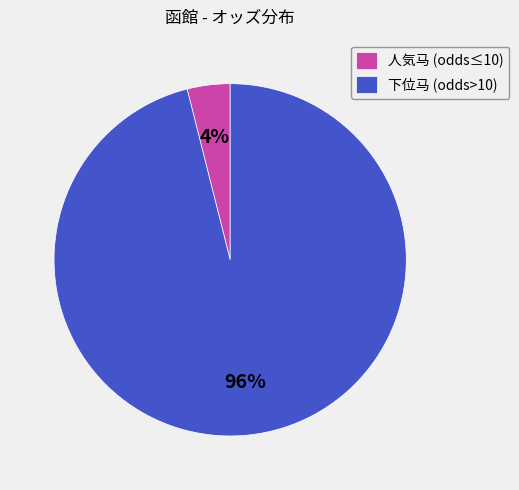

Do 下位马 (odds>10) and 人気马 (odds≤10) together represent more than half of the pie?

Yes